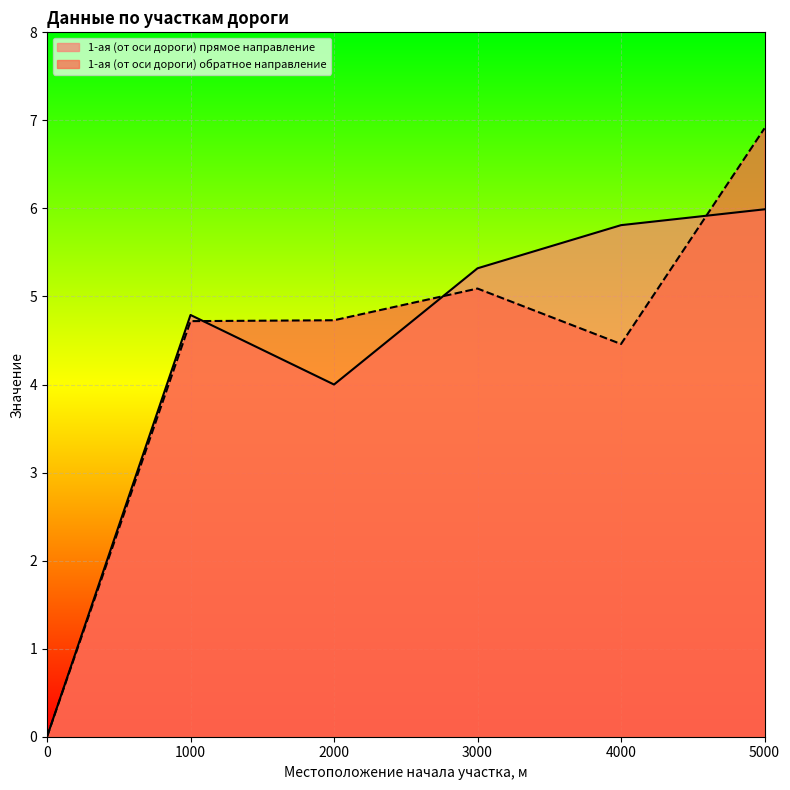

The 1-ая (от оси дороги) обратное направление series shows 4.7 at 2000. True or false?

True